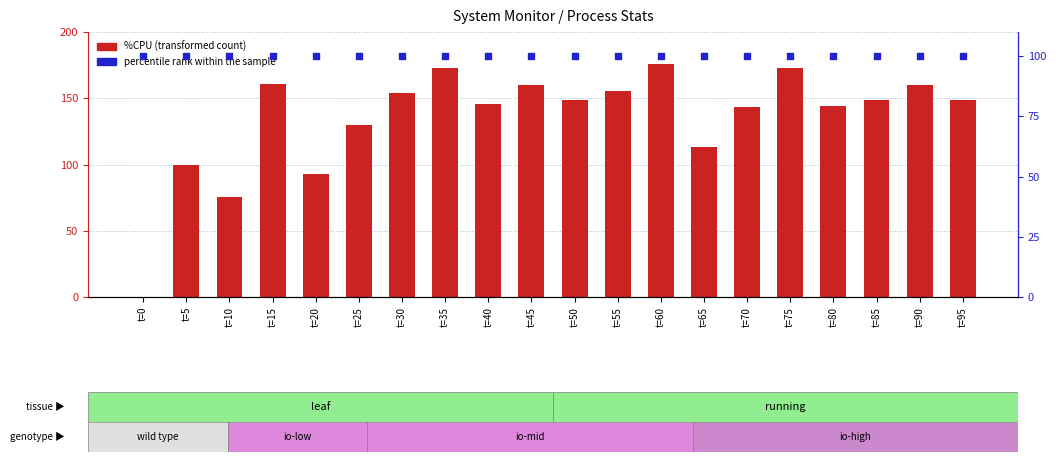

Which series reaches the maximum Y coordinate?

%CPU